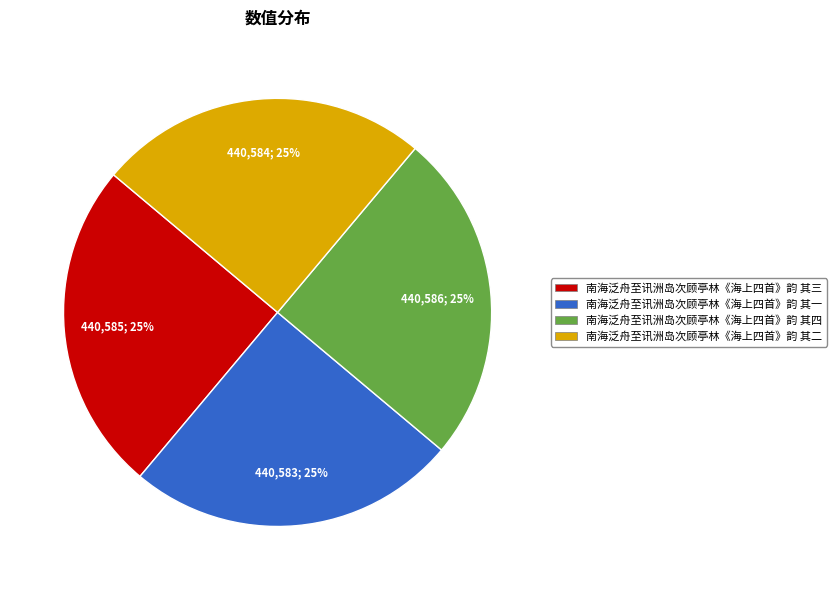

To the nearest percent, what portion does 南海泛舟至讯洲岛次顾亭林《海上四首》韵 其四 represent?

25%